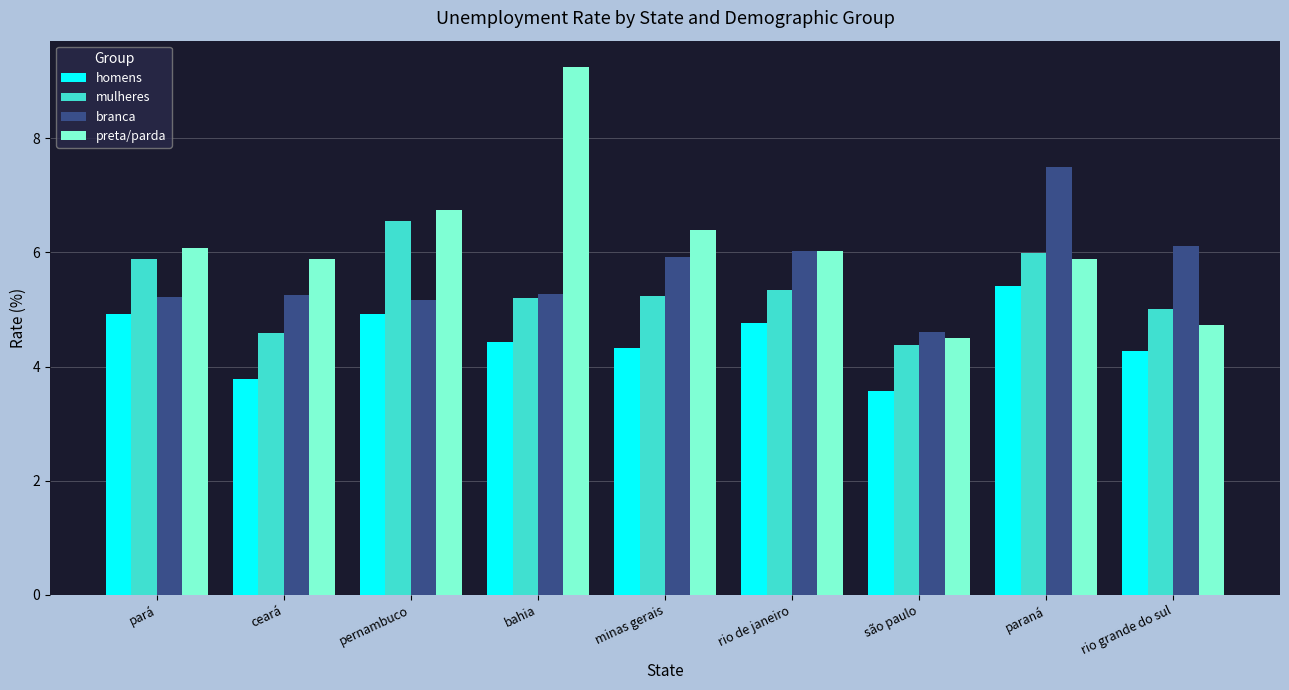

Rank the series by their maximum value, from highest to lowest.

preta/parda, branca, mulheres, homens